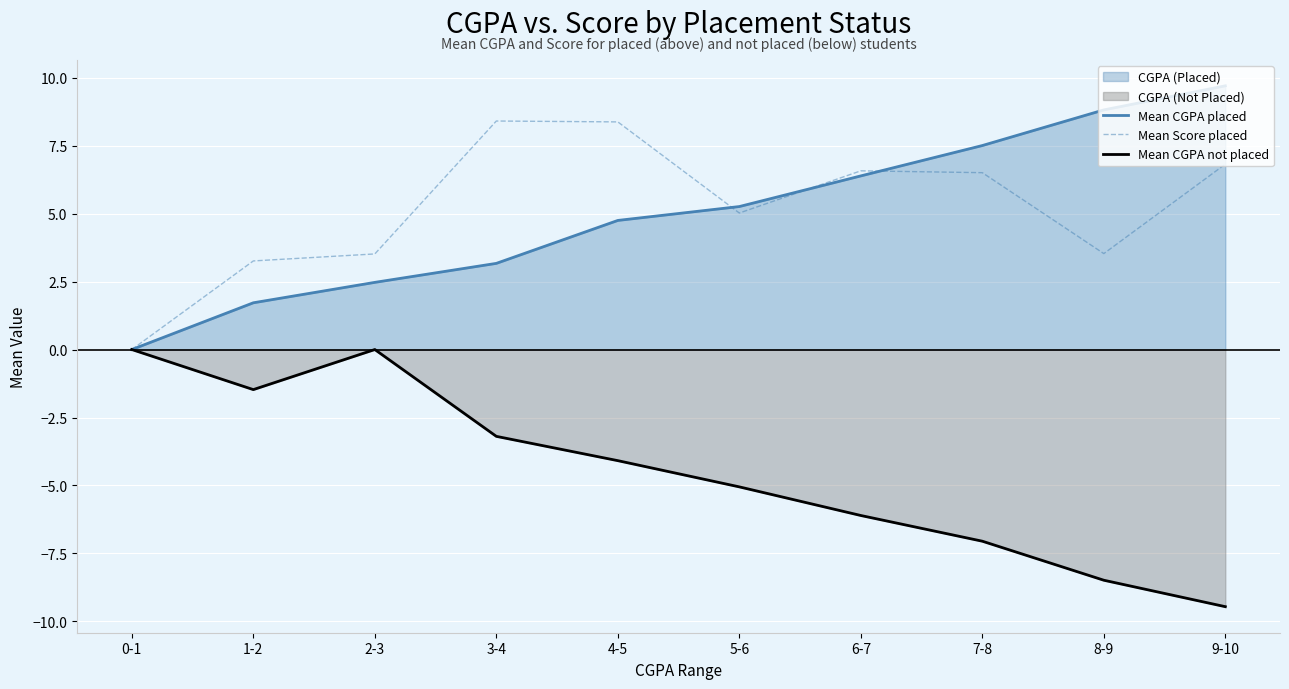

How many data points in Mean CGPA placed are less than 5?

5